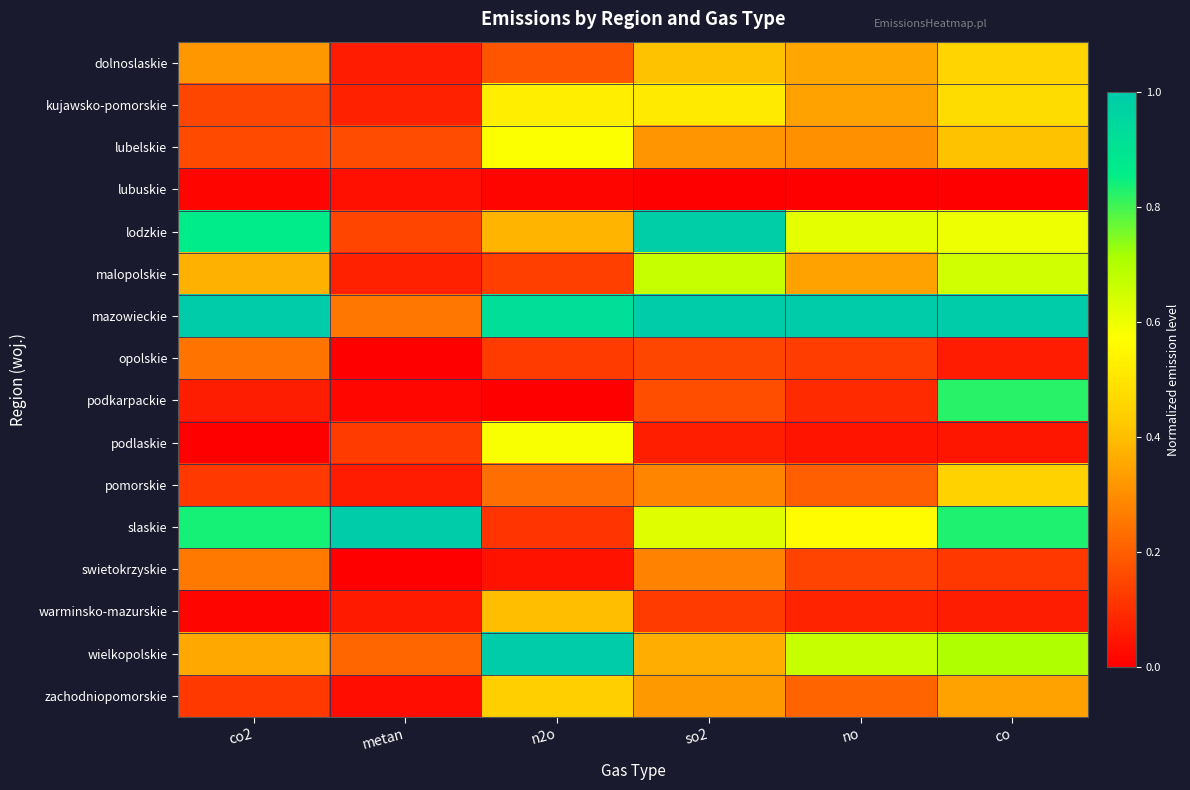

Which series has the largest total across all categories?

mazowieckie